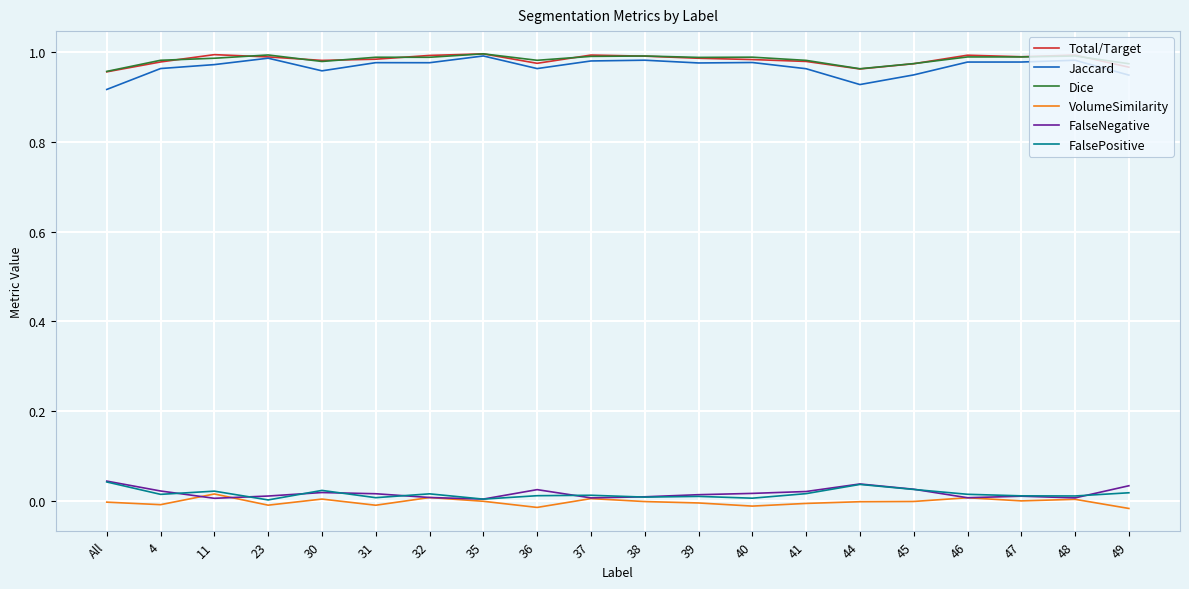

The value of Jaccard at 48 is 0.5. True or false?

False